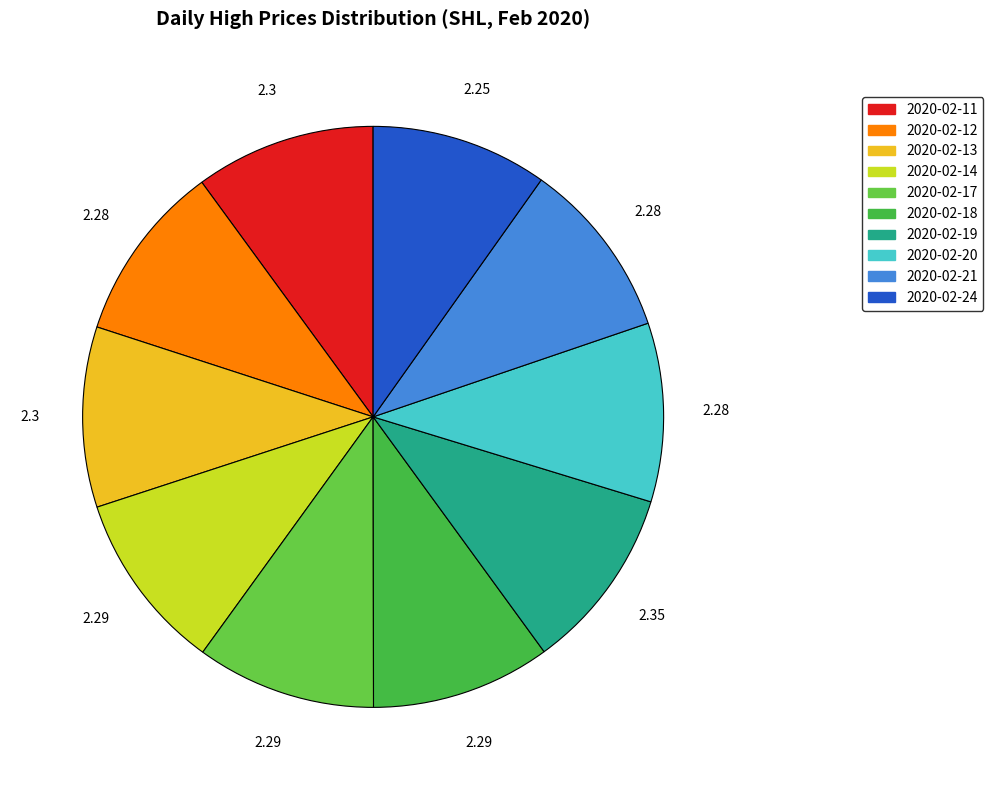

What is the largest slice in the pie chart?

2020-02-19